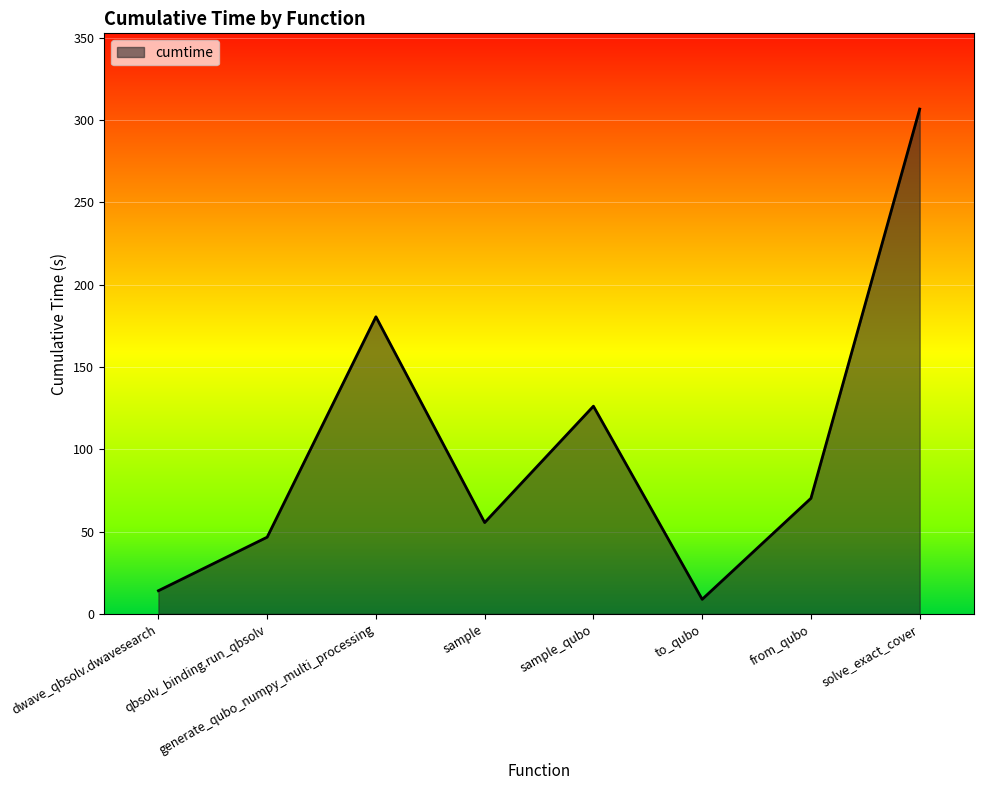

Which has a higher value, sample or to_qubo?

sample